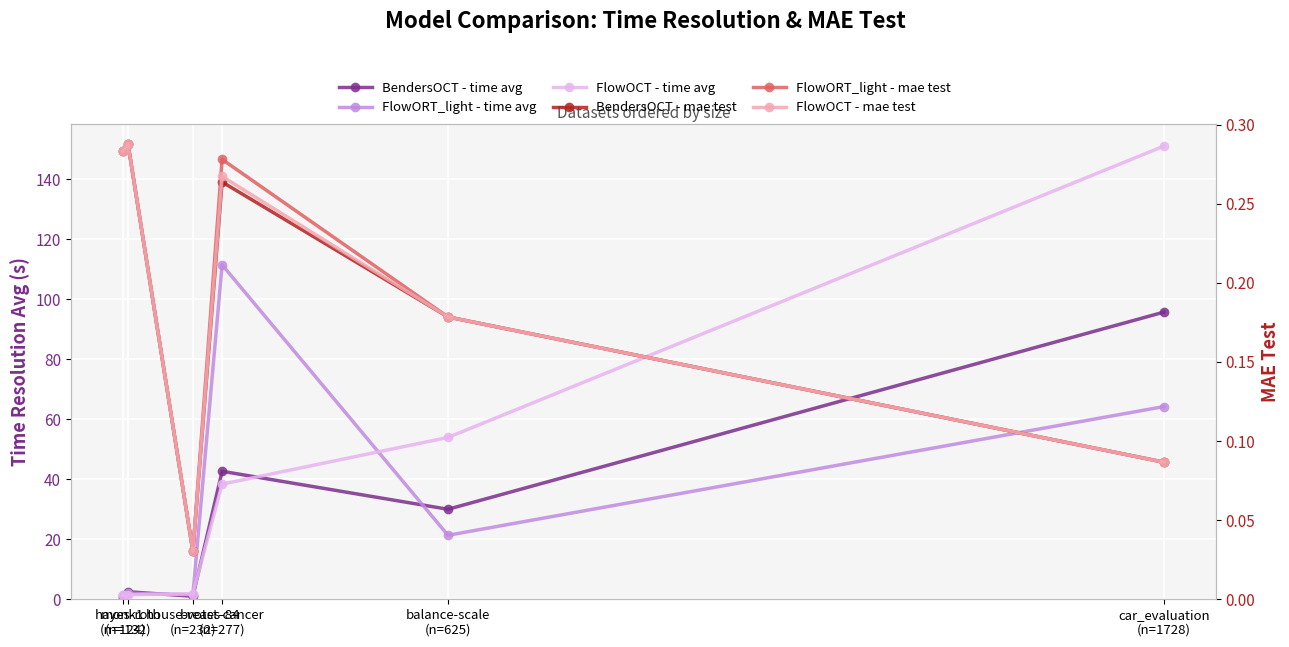

What is the label of the 1st point from the left?

monk1
(n=124)